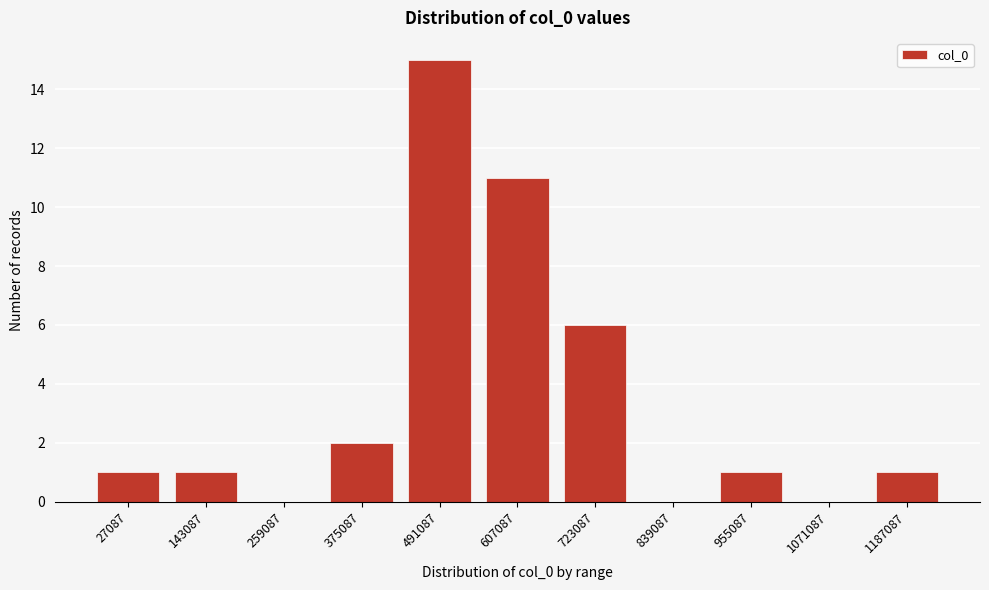

Reading right to left, list all the values displayed in this chart.

1187087=1	1071087=0	955087=1	839087=0	723087=6	607087=11	491087=15	375087=2	259087=0	143087=1	27087=1